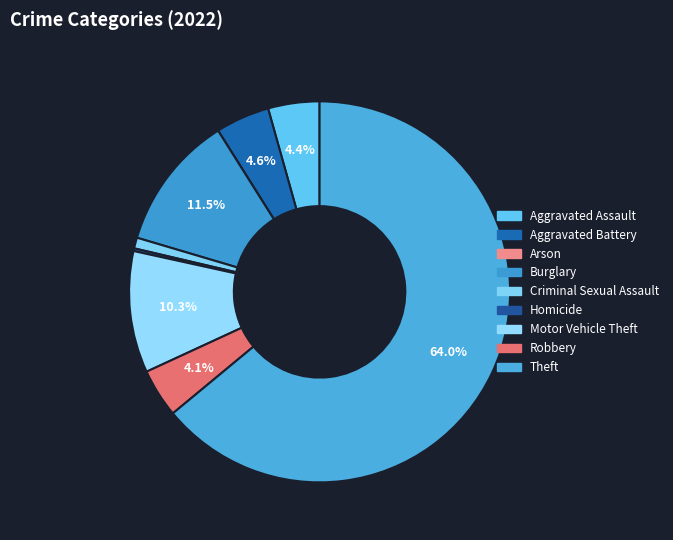

Which category has the biggest portion of the pie?

Theft